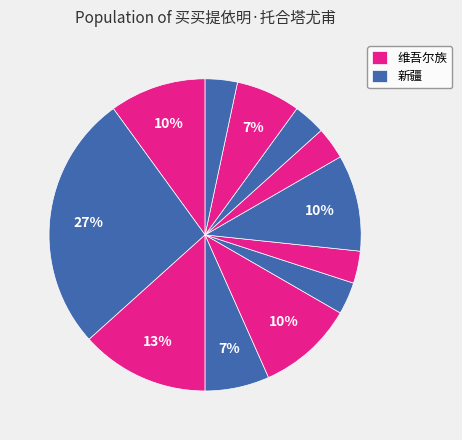

Which slice is the largest?

新疆